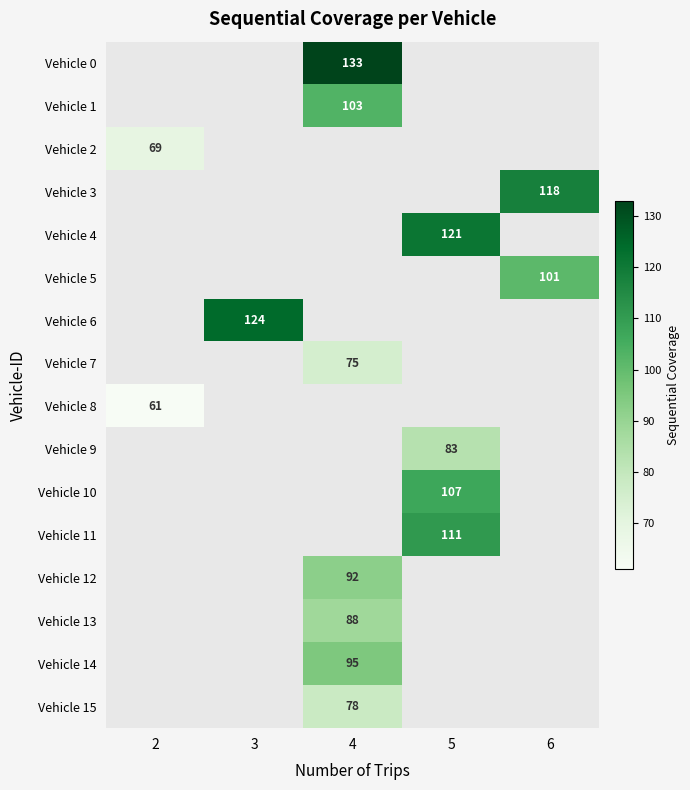

Count the number of categories in the chart.

5